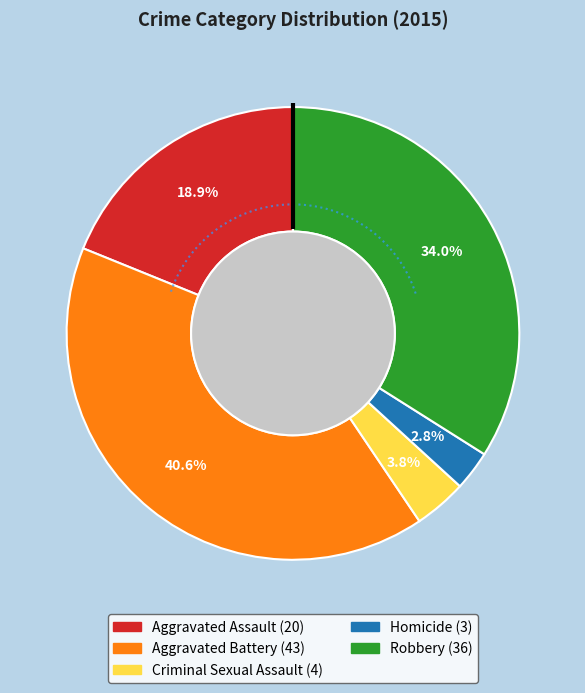

Between Homicide and Criminal Sexual Assault, which is larger?

Criminal Sexual Assault